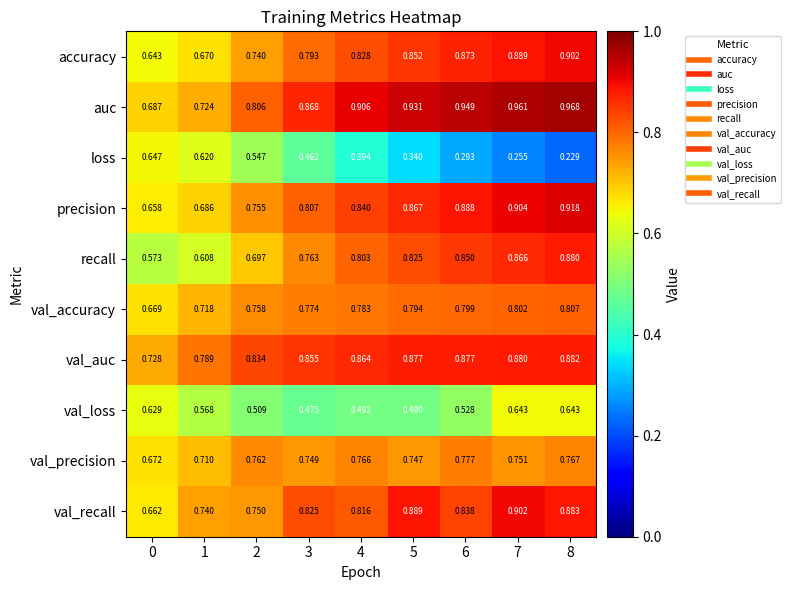

Is the value of recall at 2 greater than the value of auc at 5?

No